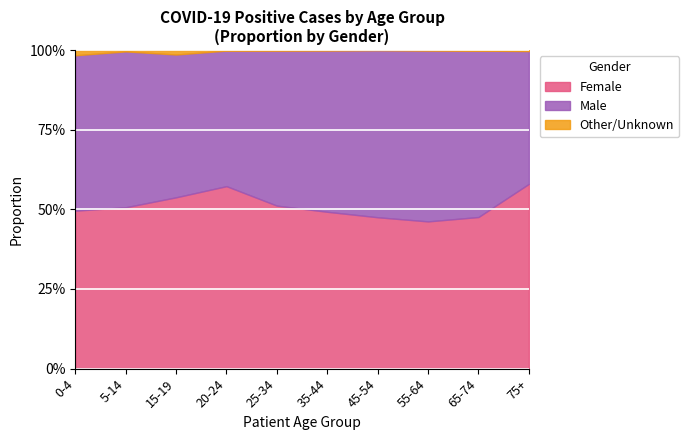

What position from the left is 0-4?

1